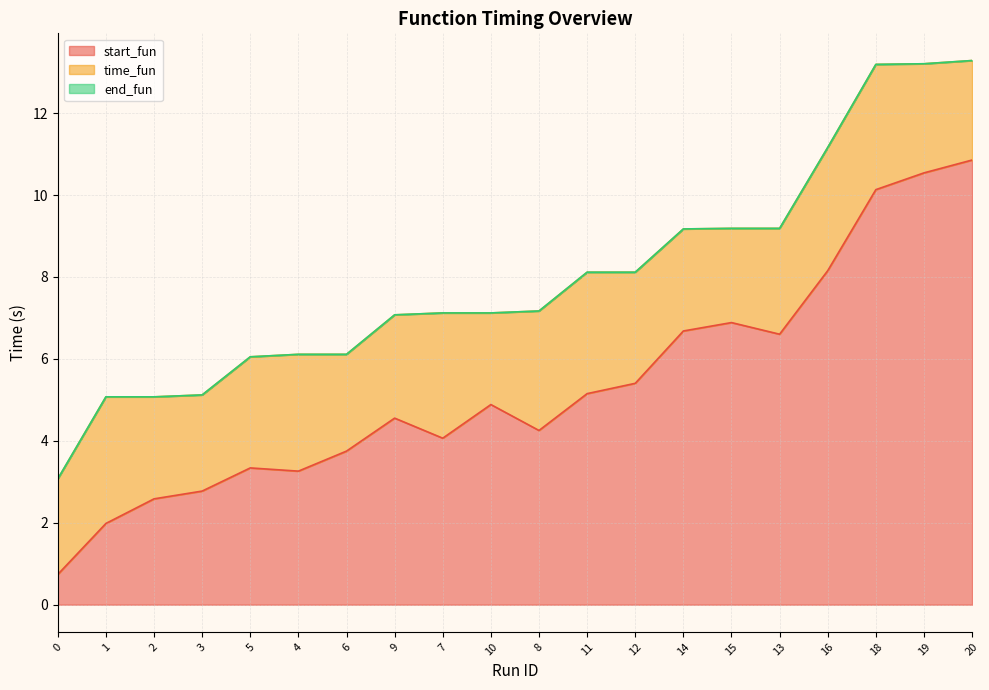

Is it true that end_fun equals 5.1 at 3?

True